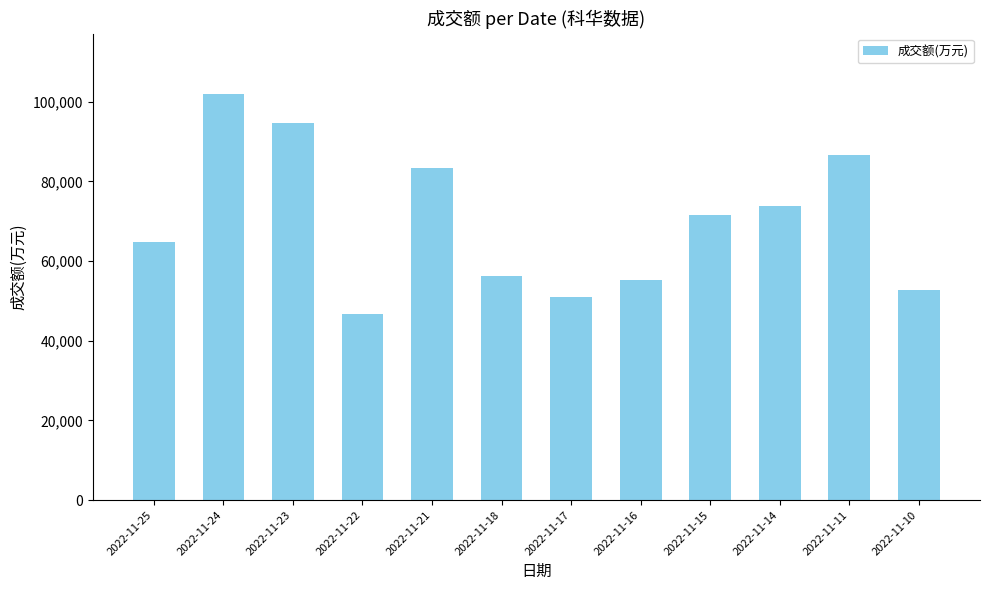

Approximately how many times larger is the value at 2022-11-18 compared to 2022-11-23?

0.6